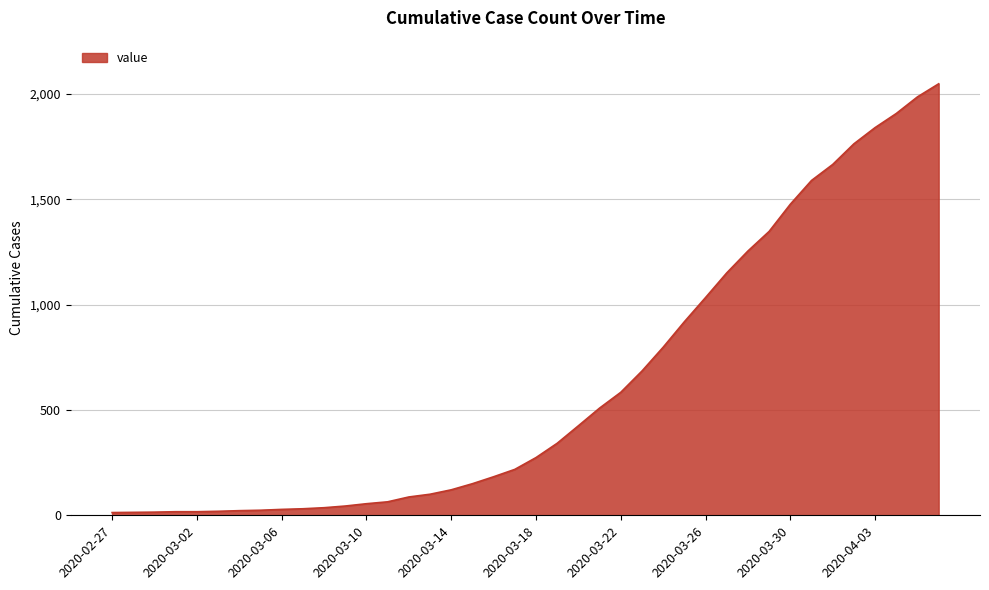

How many lines are shown in the chart?

1